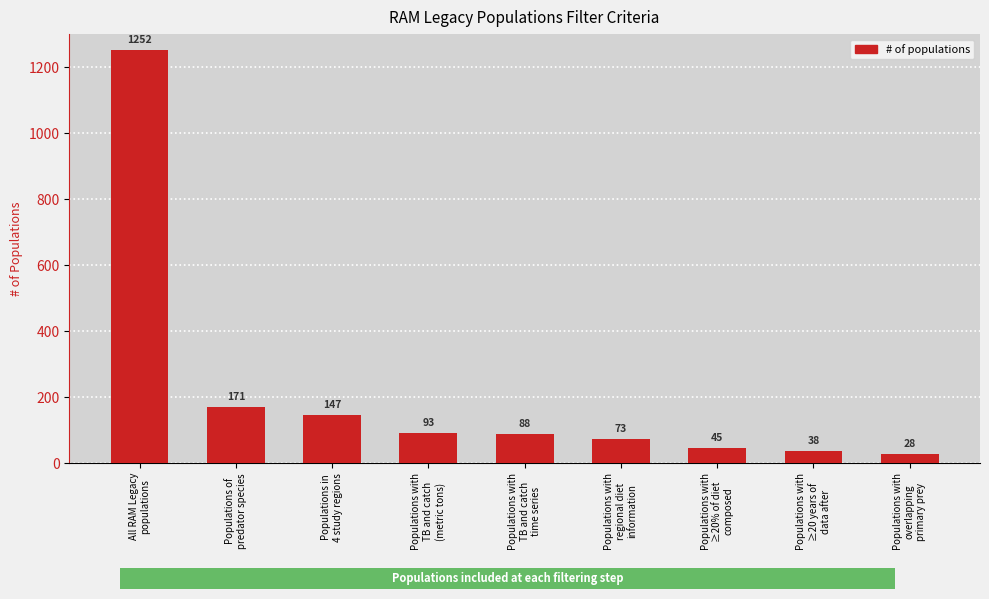

Are the bars grouped side by side (vs. stacked)?

No